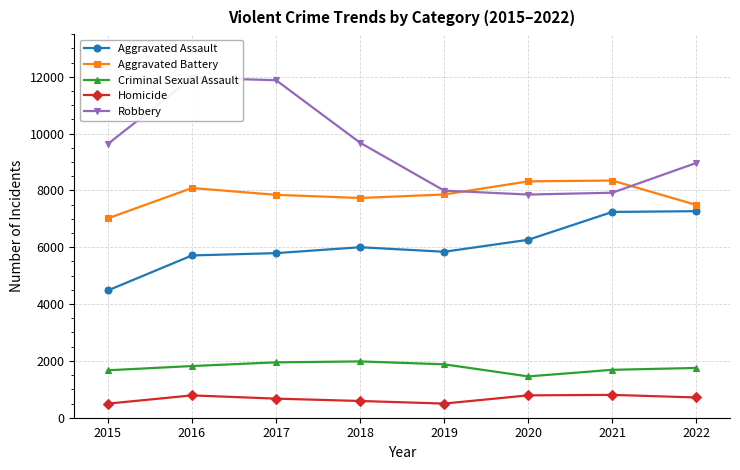

Does the chart have visible grid lines?

Yes